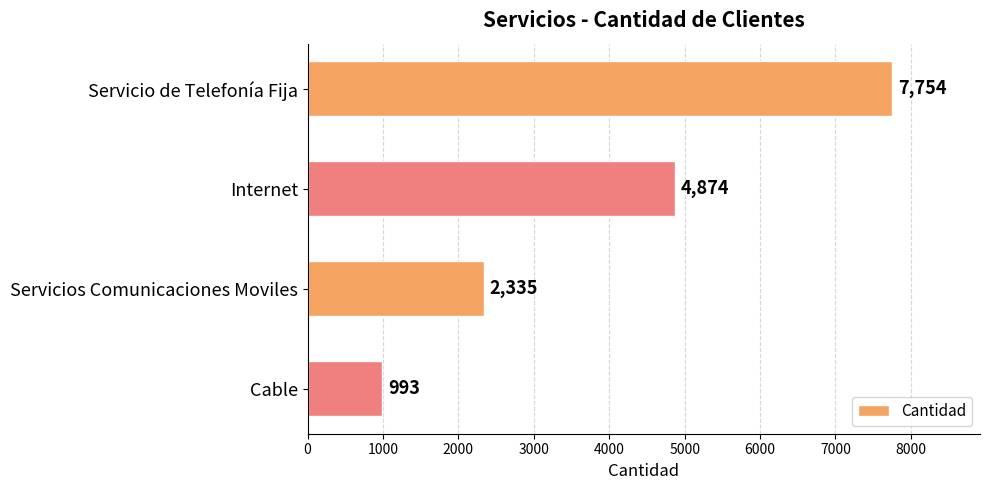

How many data points does each series have?

4